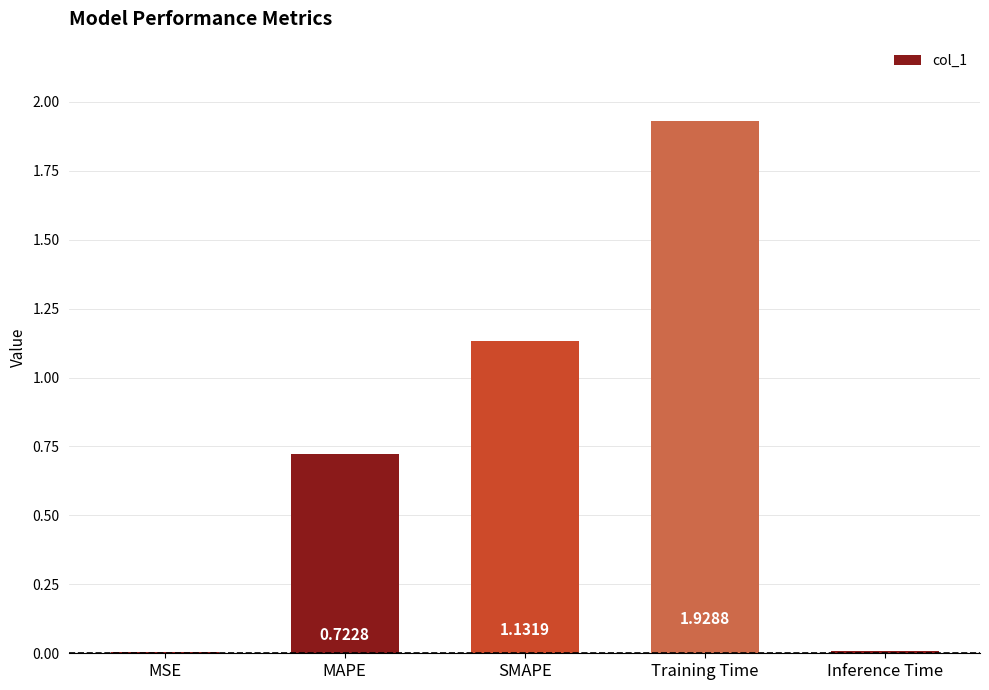

Which label corresponds to the largest value in the chart?

Training Time